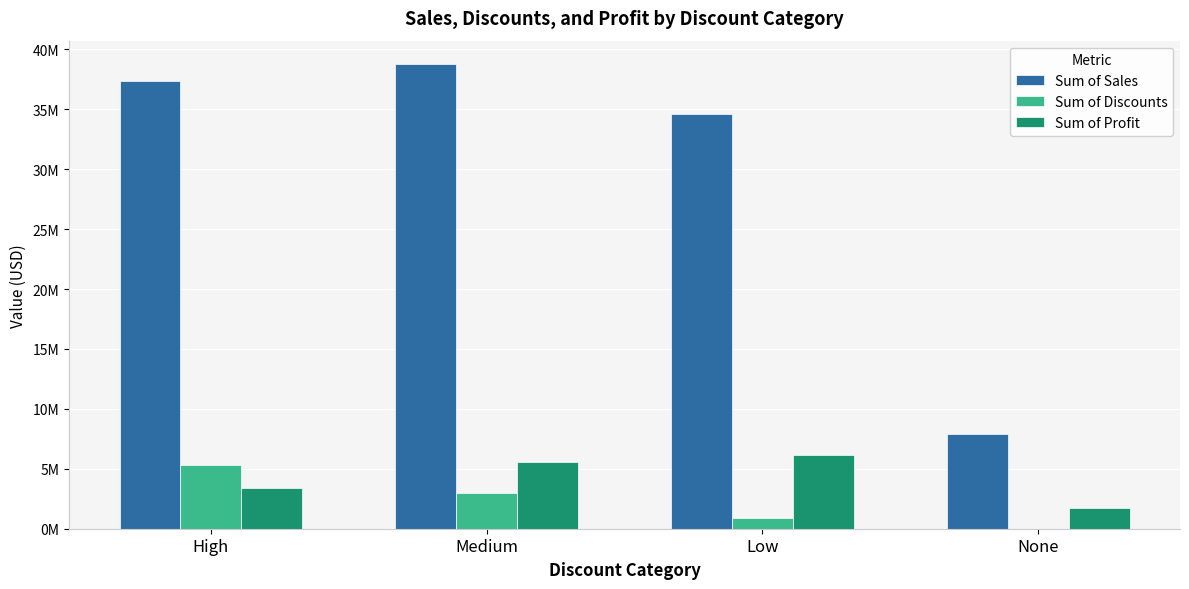

List the labels in order of Sum of Sales value, largest first.

Medium, High, Low, None